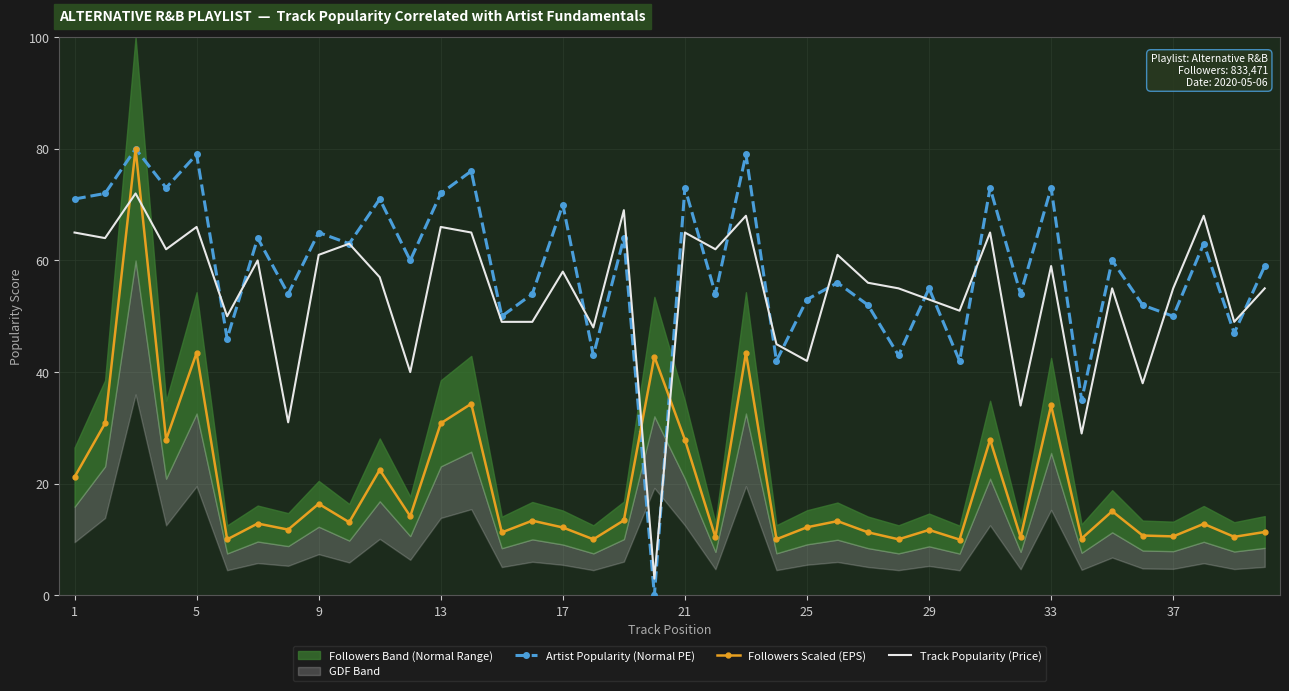

How many values in the Track Popularity (Price) series are below 57?

20